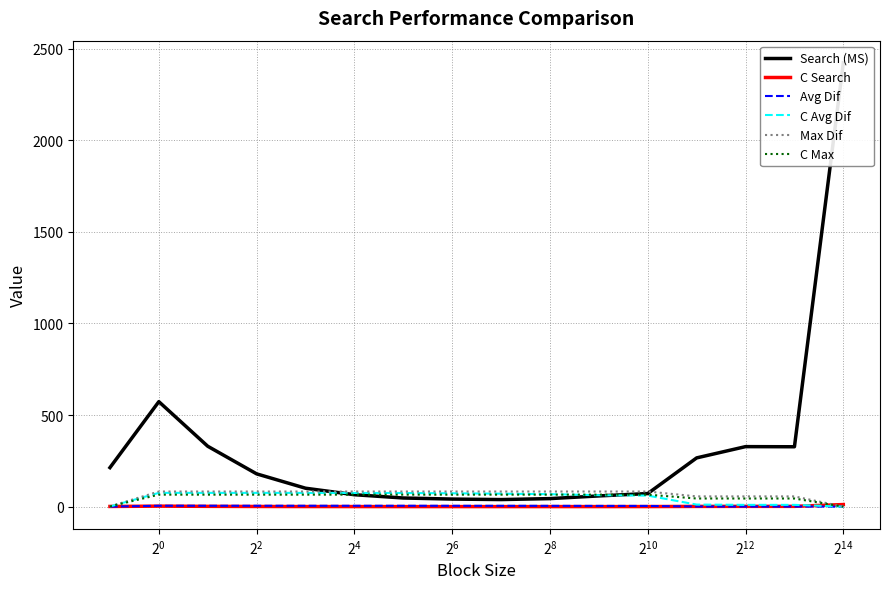

The C Avg Dif series shows 75.1 at $\mathdefault{2^{0}}$. True or false?

True